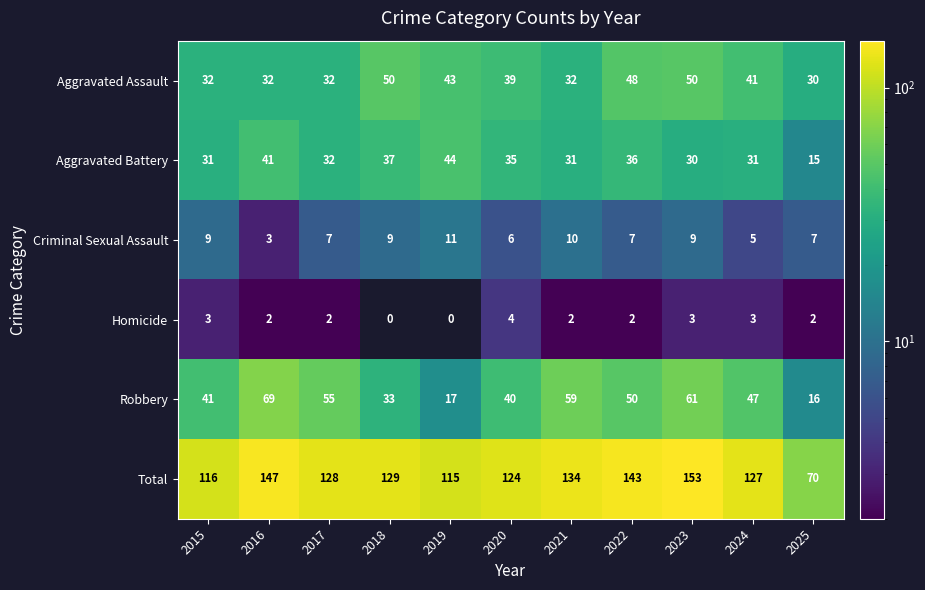

The value of Total at 2020 is 86. True or false?

False